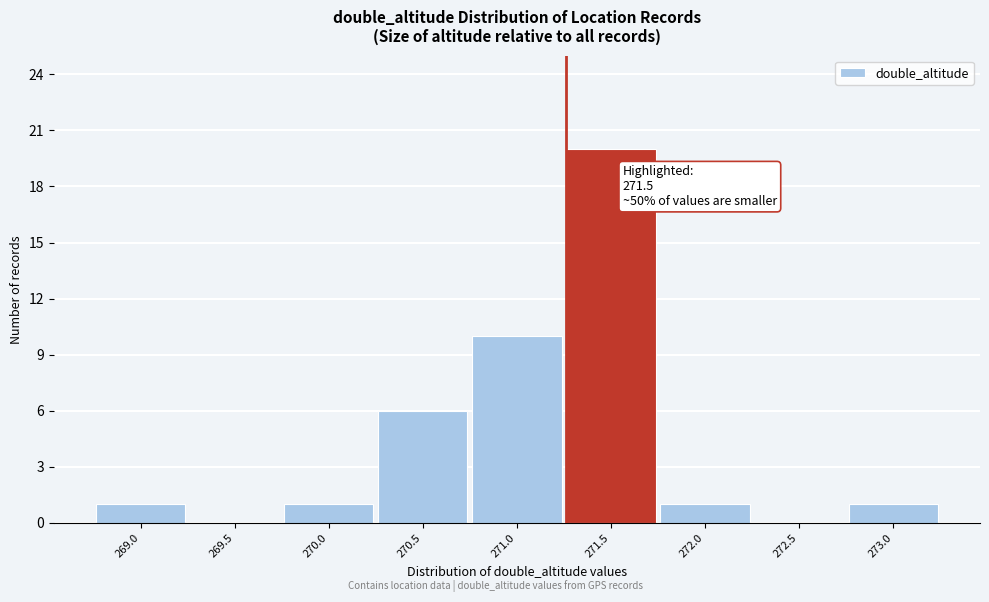

Reading left to right, list all the values displayed in this chart.

269.0=1	269.5=0	270.0=1	270.5=6	271.0=10	271.5=20	272.0=1	272.5=0	273.0=1